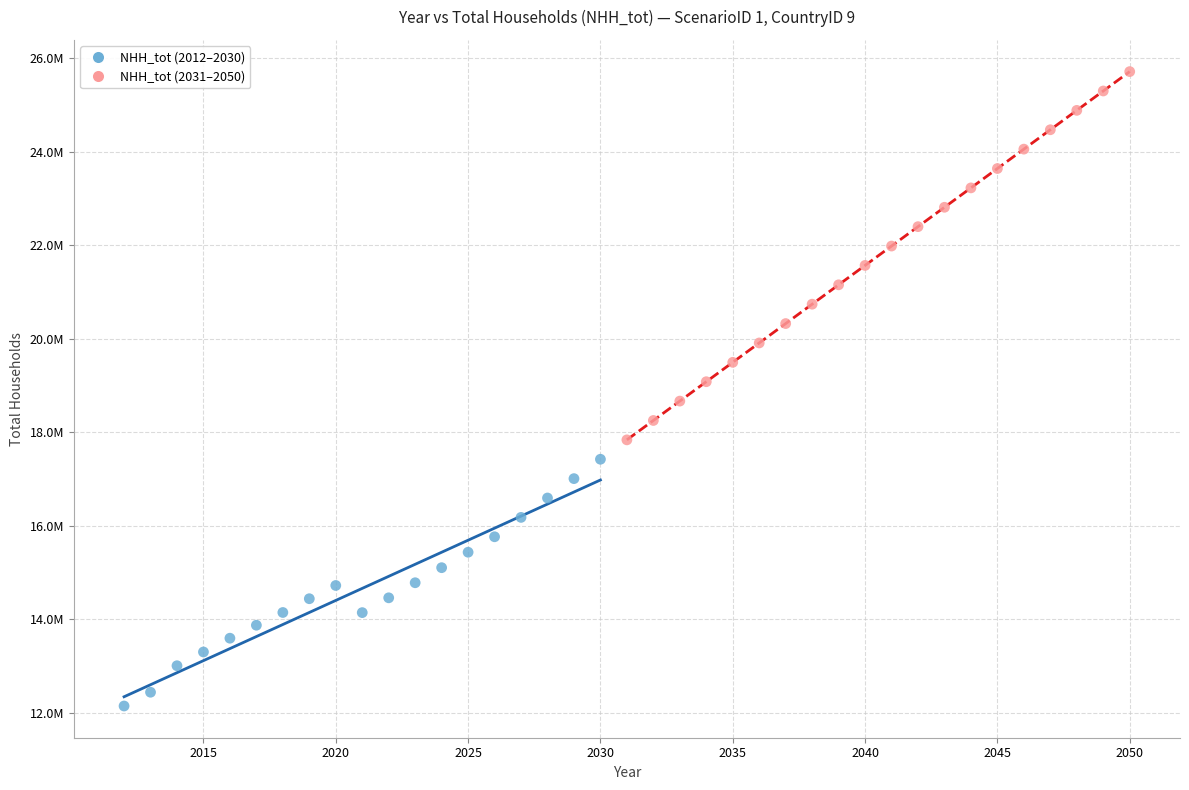

Which series reaches the maximum Y coordinate?

NHH_tot (2031–2050)